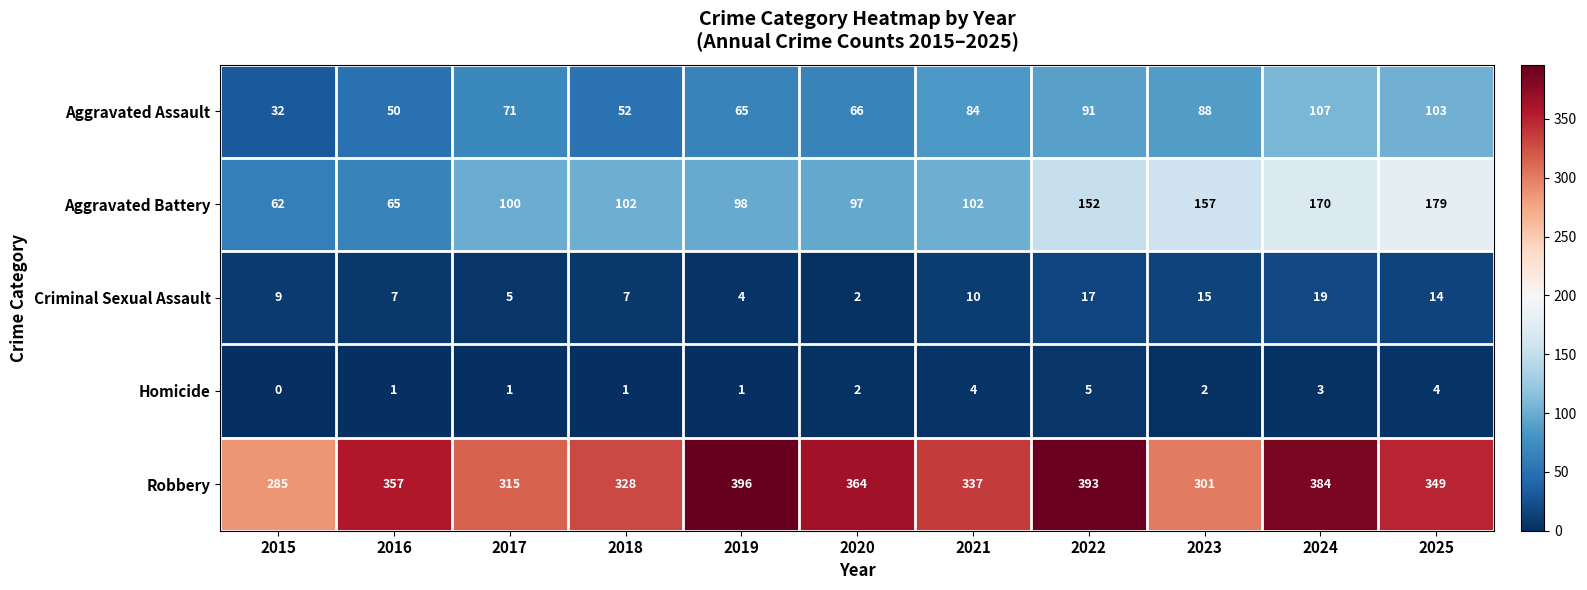

Which category has the lowest value in the Aggravated Battery series?

2015